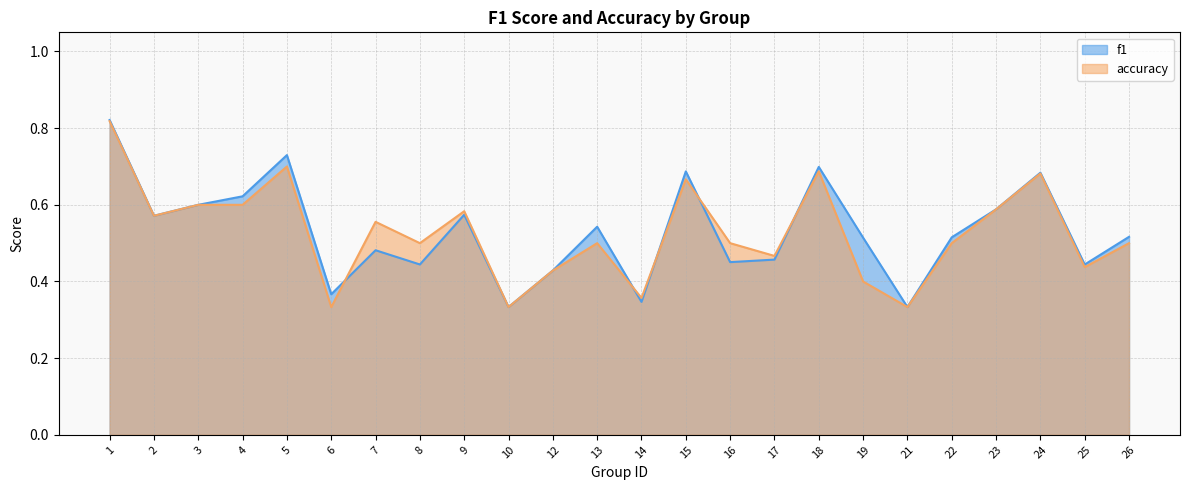

Where do f1 and accuracy first cross each other?

6 and 7